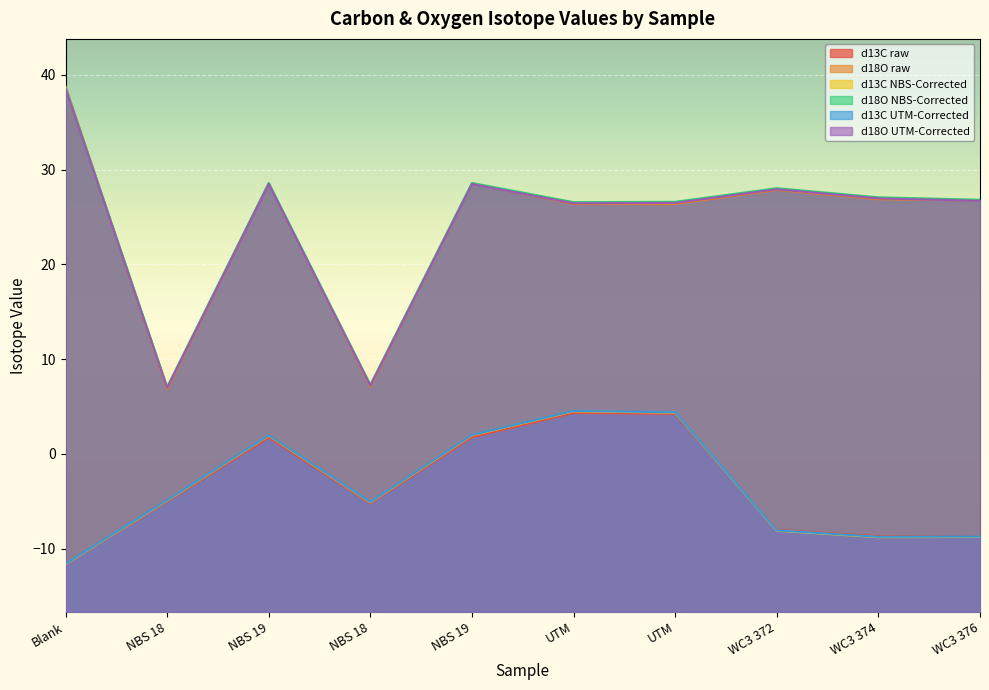

What is the sum of the d13C UTM-Corrected values at WC3 376 and WC3 372?

-16.8